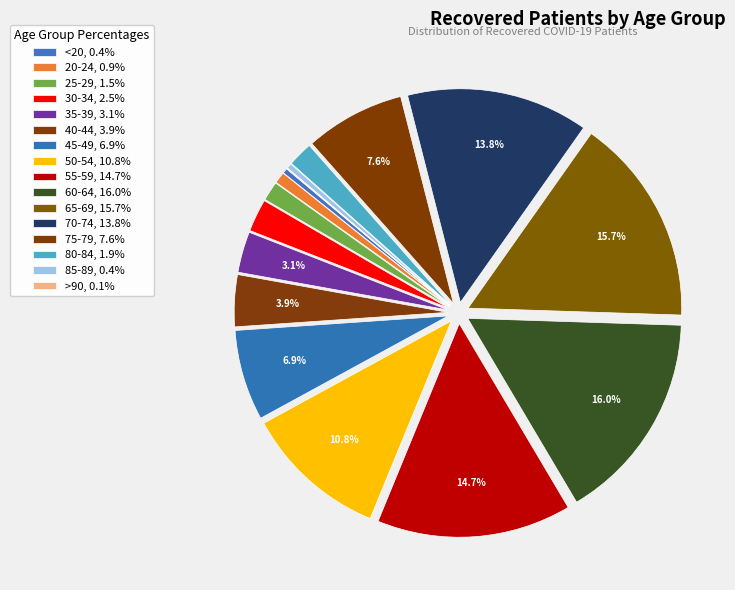

Which category has the biggest portion of the pie?

60-64